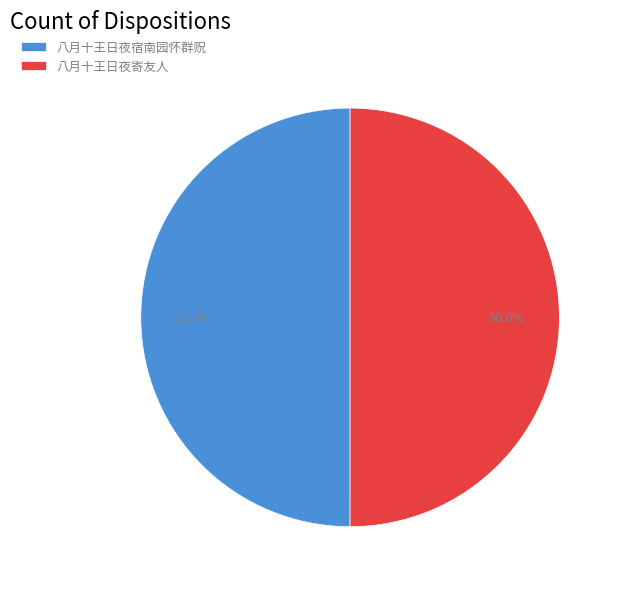

What portion of the pie excludes 八月十王日夜宿南园怀群贶?

50.0%